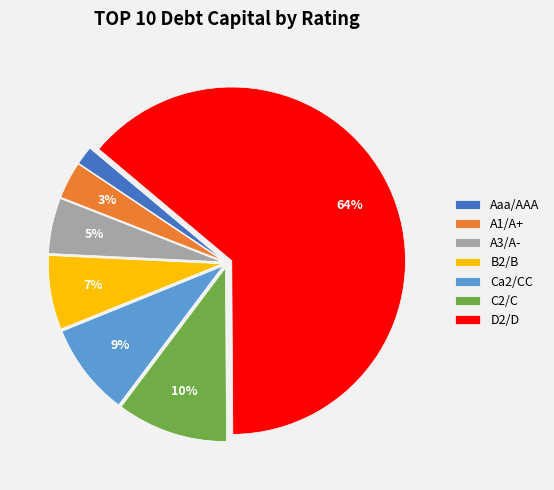

Combined, do C2/C and D2/D account for over 50%?

Yes